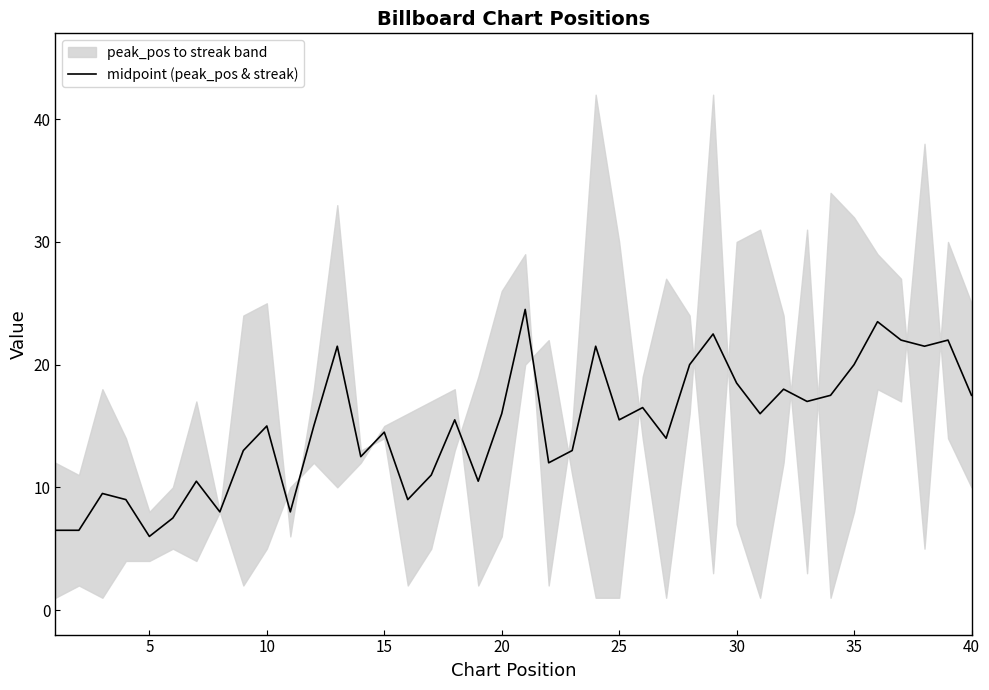

What is the highest value of the midpoint (peak_pos & streak) series?

24.5